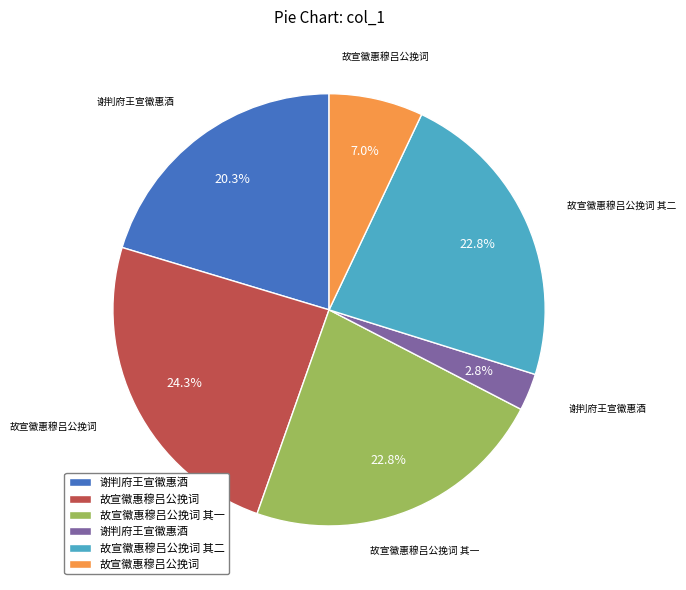

Is there a majority slice in this chart?

No